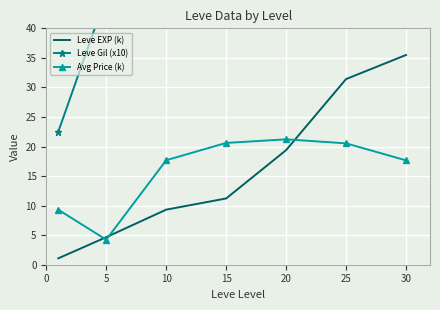

Reading left to right, list all the values displayed in this chart.

Leve EXP (k): 1.1	4.7	9.3	11.2	19.4	31.4	35.5
Leve Gil (x10): 22.5	45.5	68.5	95.2	87.8	150.5	143.2
Avg Price (k): 9.3	4.2	17.7	20.6	21.2	20.5	17.7